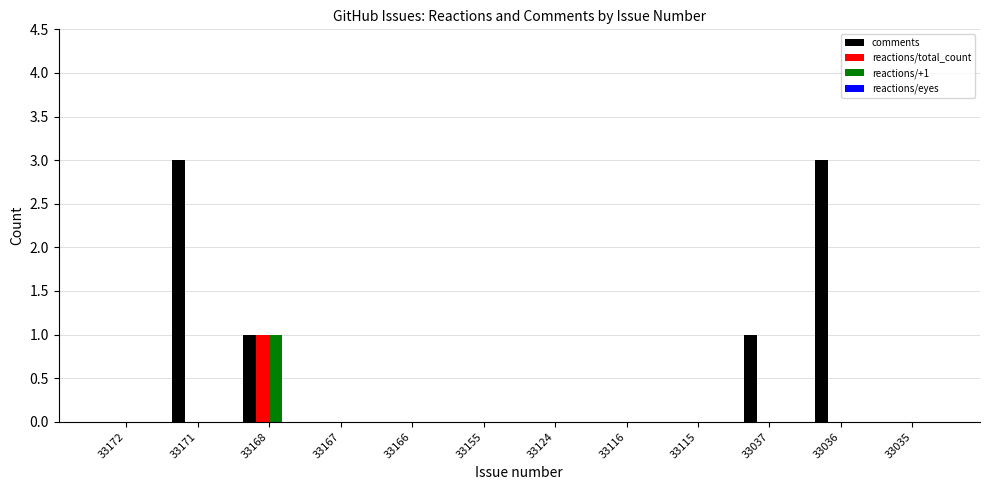

How many groups of bars are there?

12